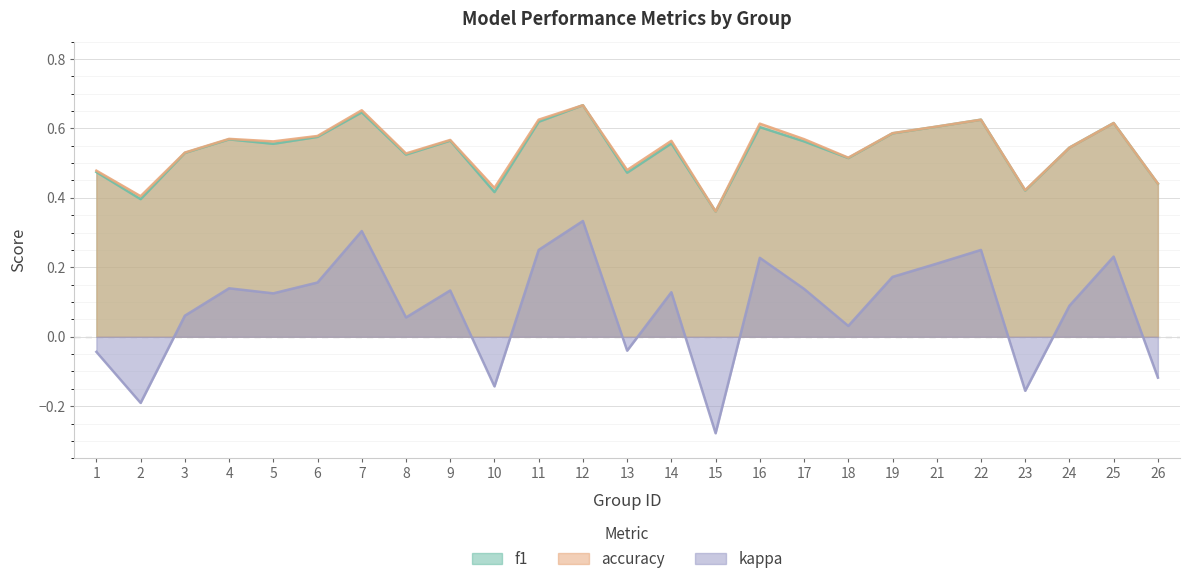

What is the difference between the second highest and minimum values in the kappa series?

0.6